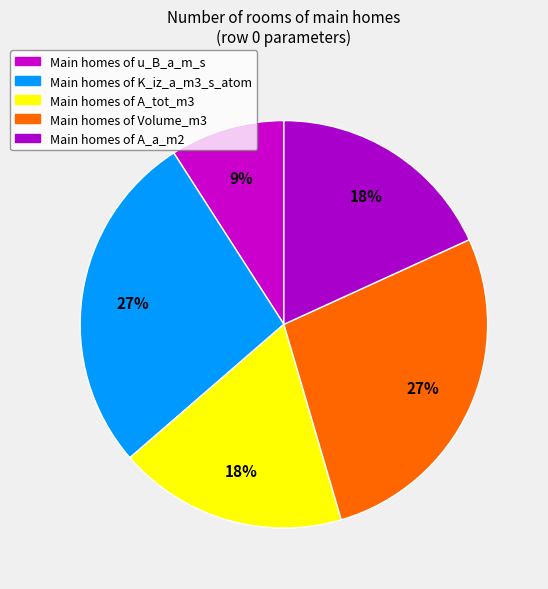

To the nearest percent, what is the average slice percentage?

20%